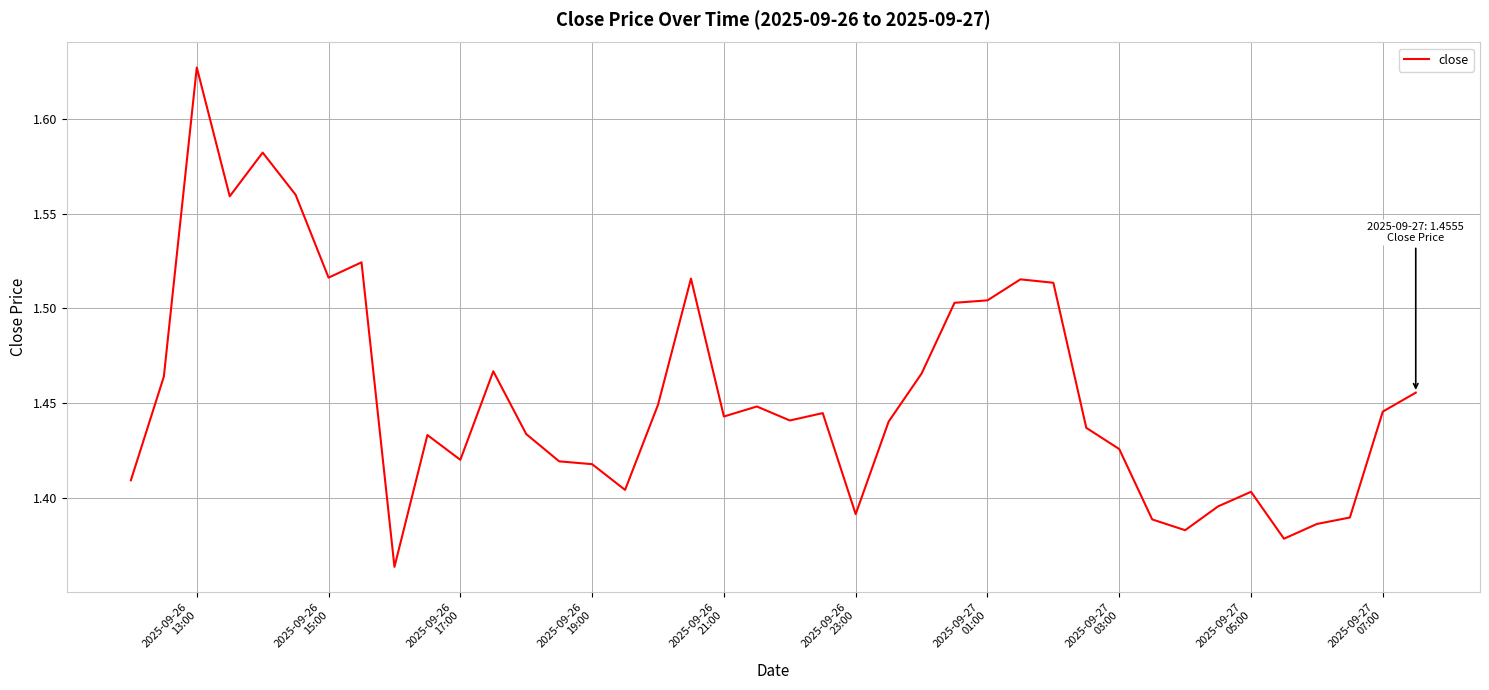

What is the difference between the maximum and minimum values?

0.3